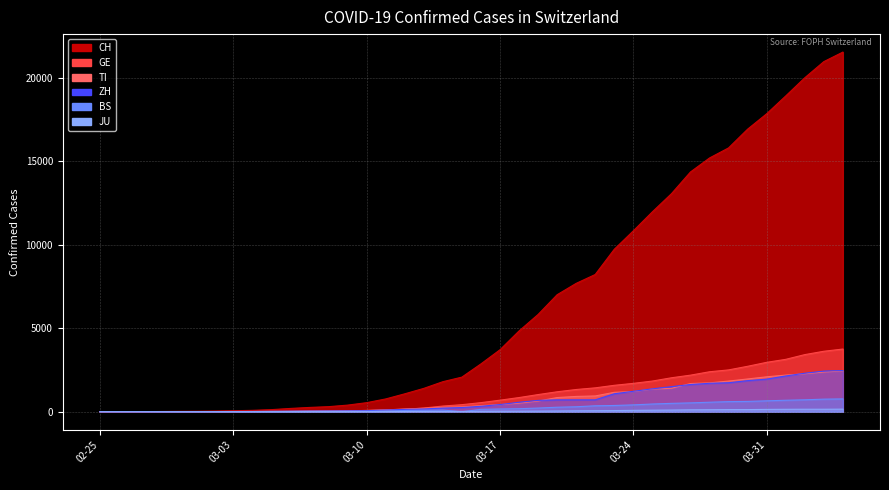

How many values in JU are above zero?

38